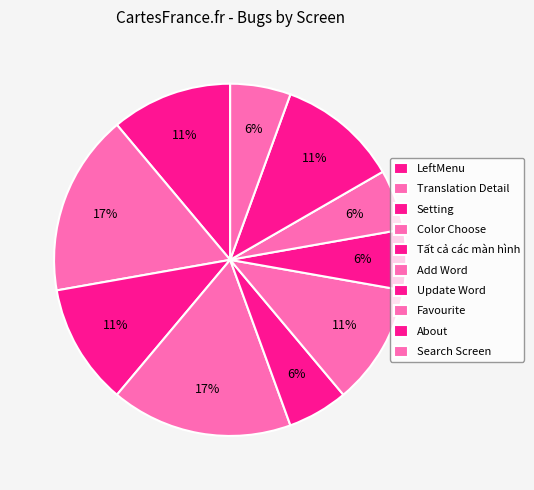

To the nearest percent, what portion does LeftMenu represent?

11%